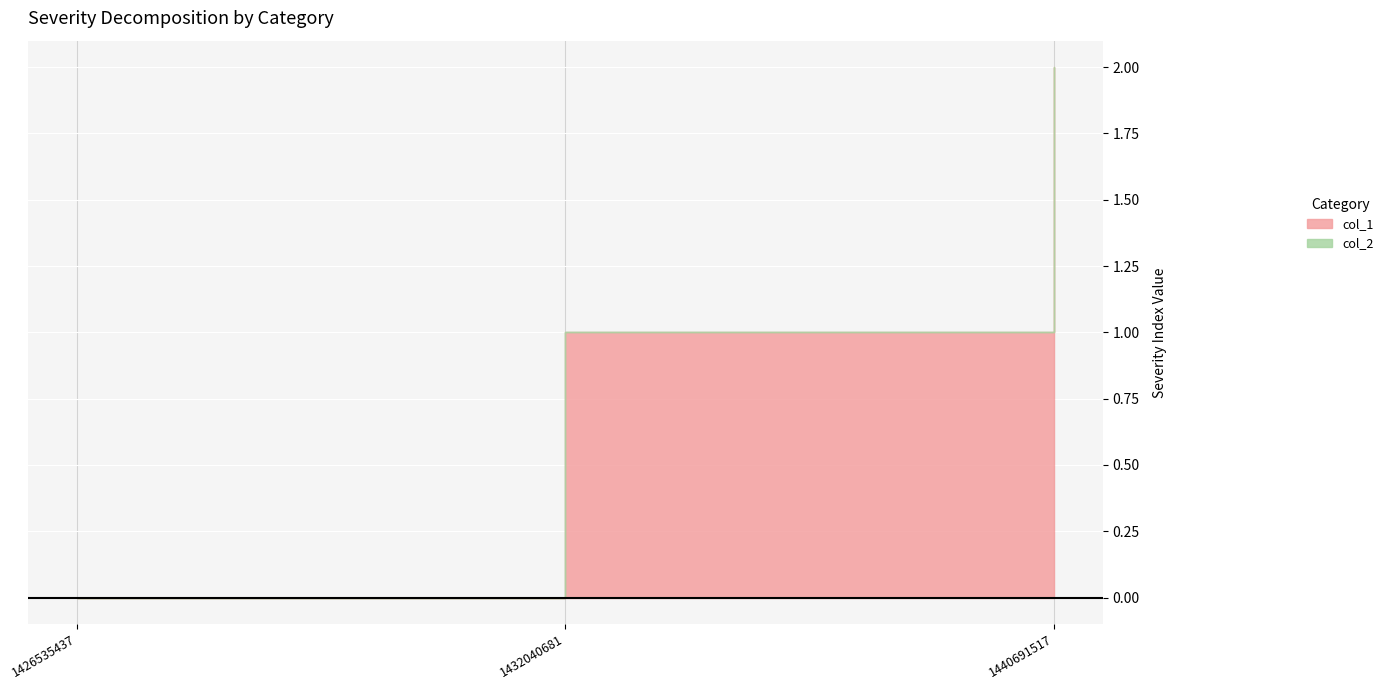

Which series changed the most between 1426535437 and 1432040681?

col_1